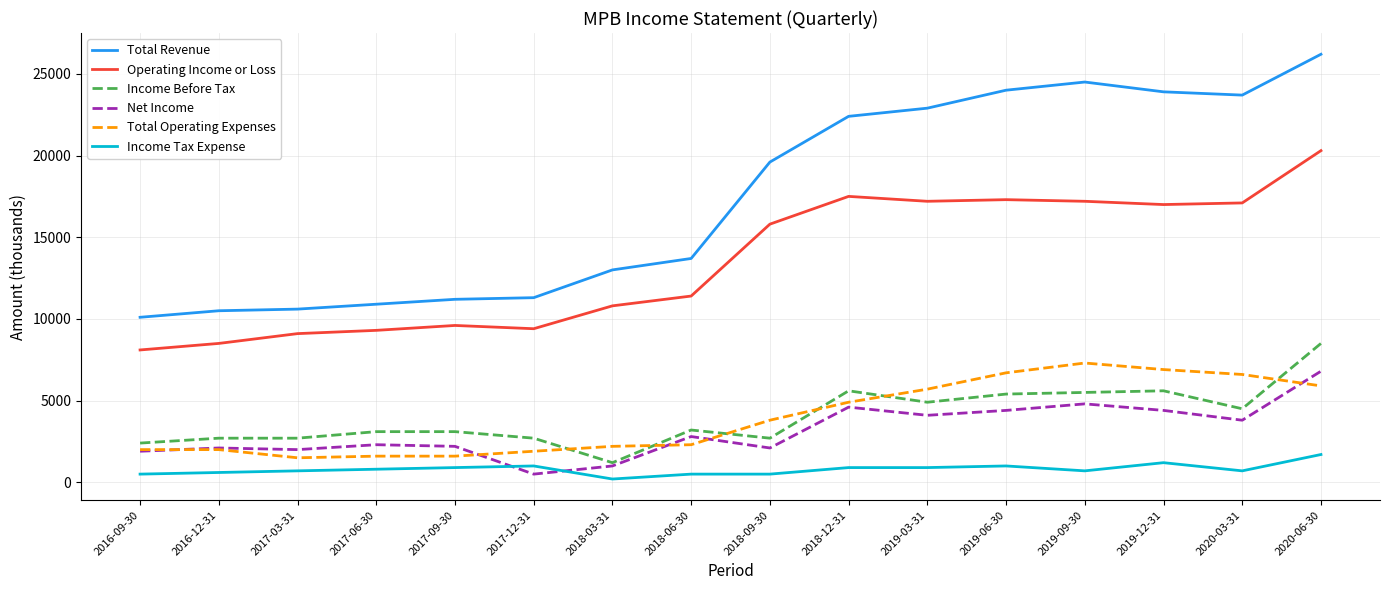

Rank the series at 2020-06-30 from lowest to highest value.

Income Tax Expense, Total Operating Expenses, Net Income, Income Before Tax, Operating Income or Loss, Total Revenue